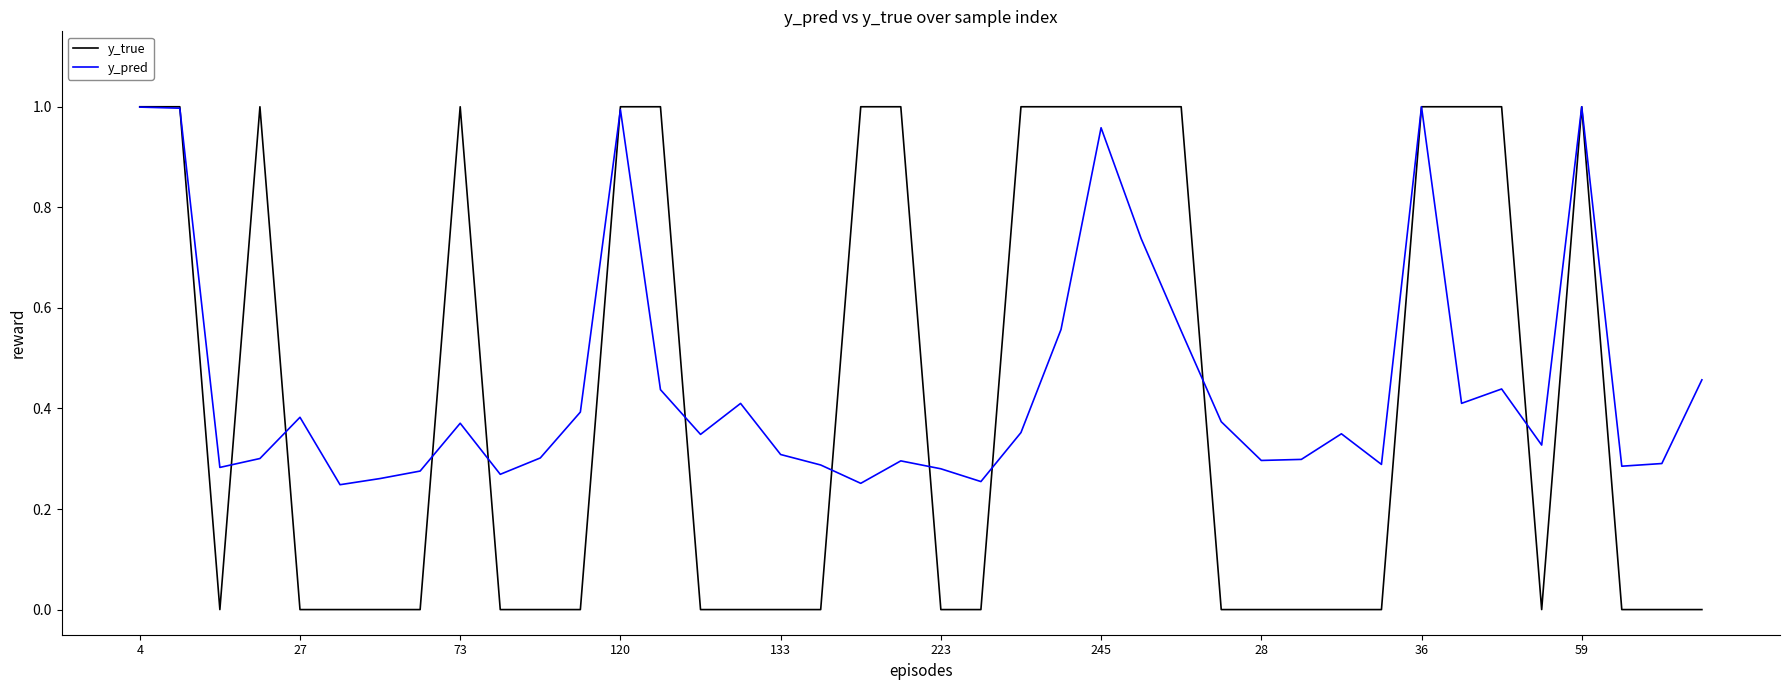

True or false: y_pred and y_true cross at least once.

True